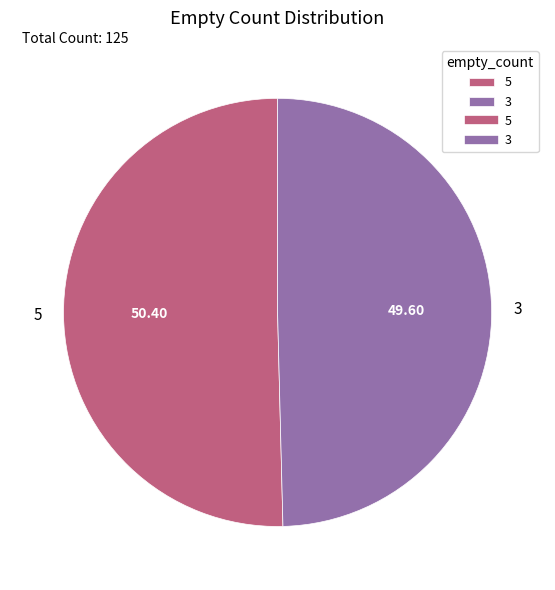

Do 5 and 3 together represent more than half of the pie?

Yes